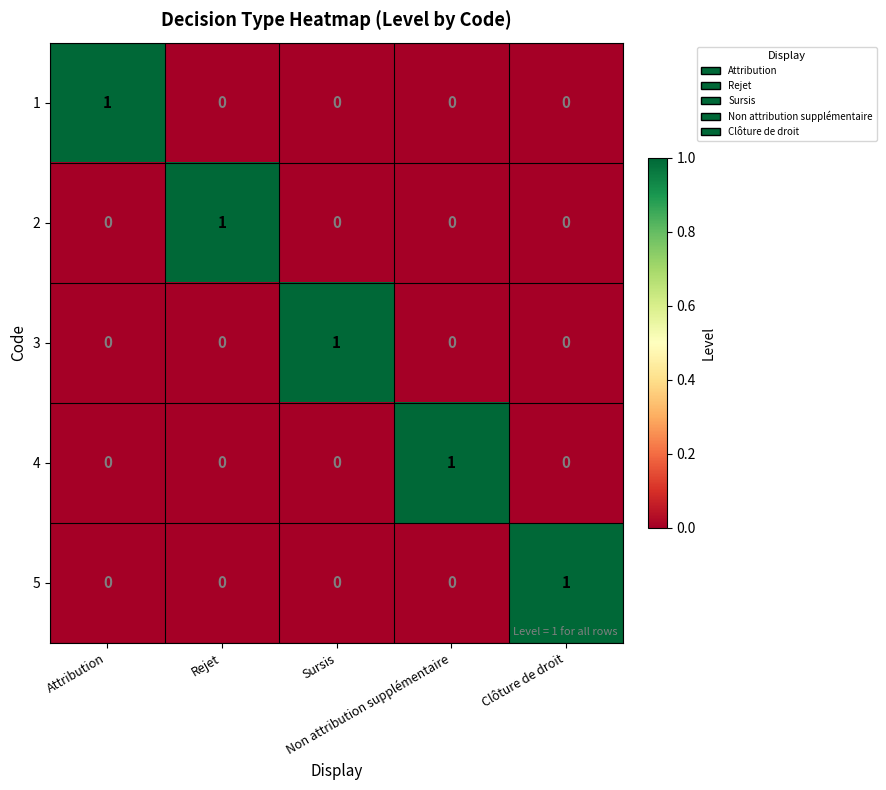

Count the 5 values in the range 0 to 1.

5